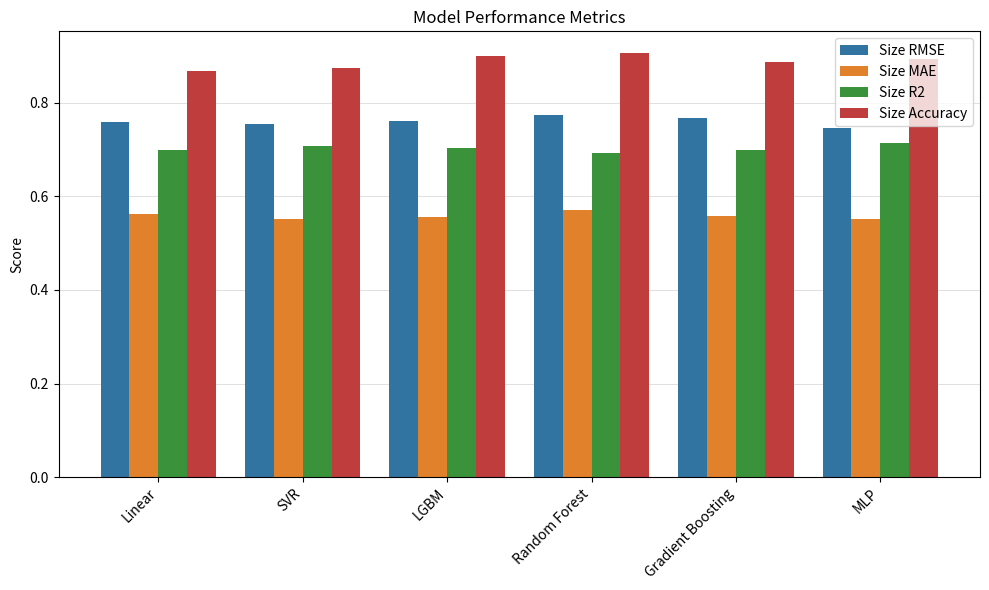

How many bars are there in total?

24